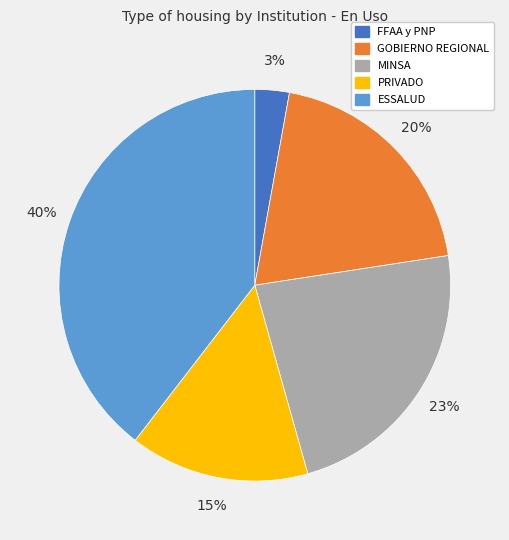

Between FFAA y PNP and MINSA, which is larger?

MINSA